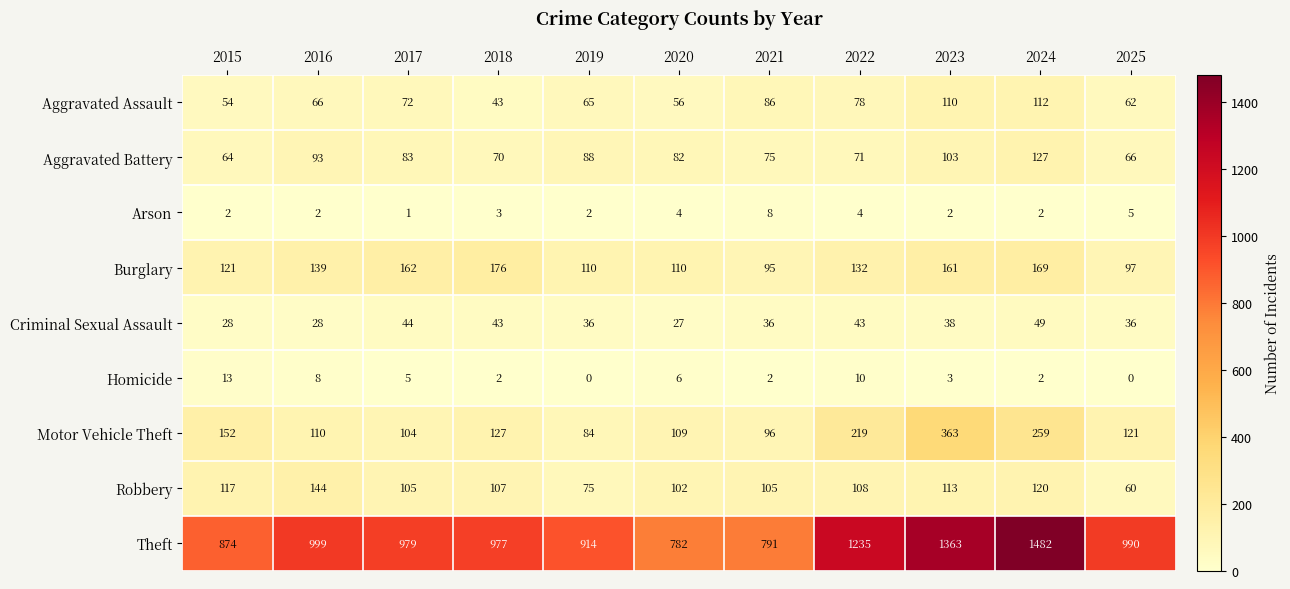

Which series has the largest range (max minus min)?

Theft